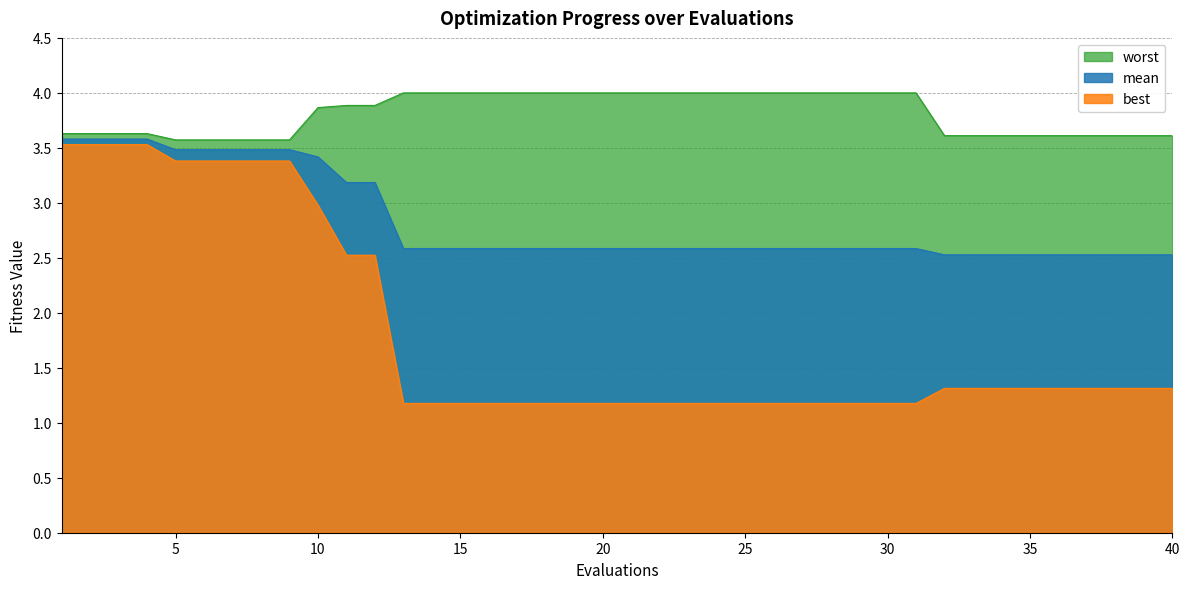

What is the value of the mean point at the 37th from the left?

2.5